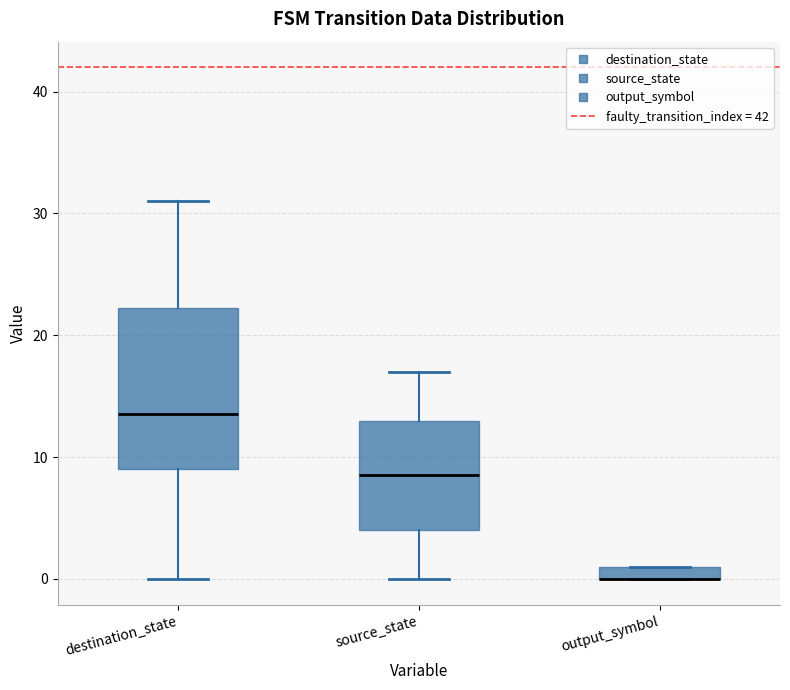

Which box is the tallest, from its lower edge to its upper edge?

destination_state